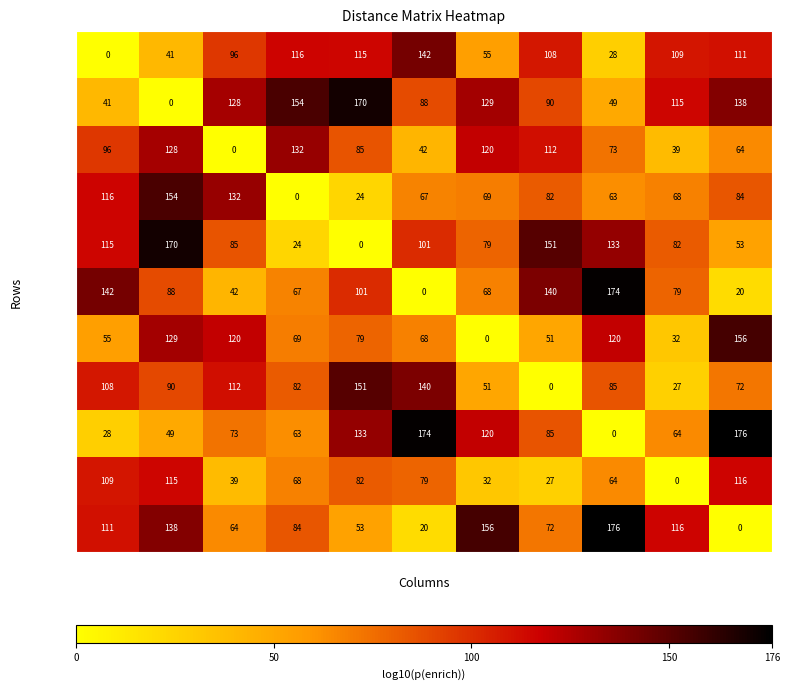

Is it true that row_1 equals -105 at col_1?

False